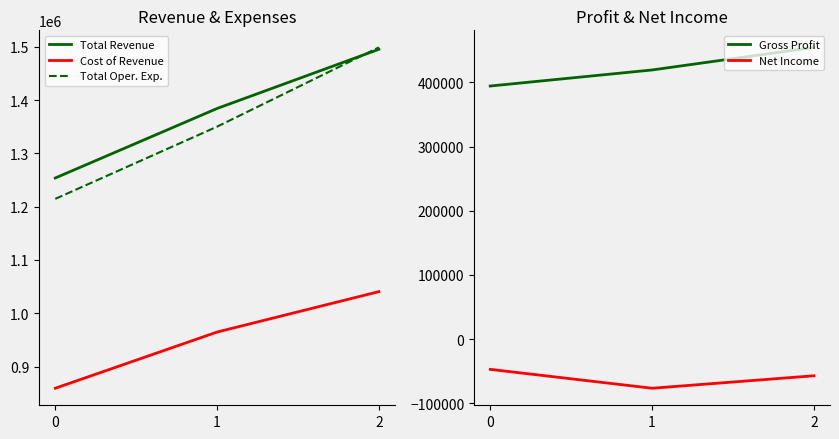

Read the Total Revenue value at 1, to the nearest 100.

1384100